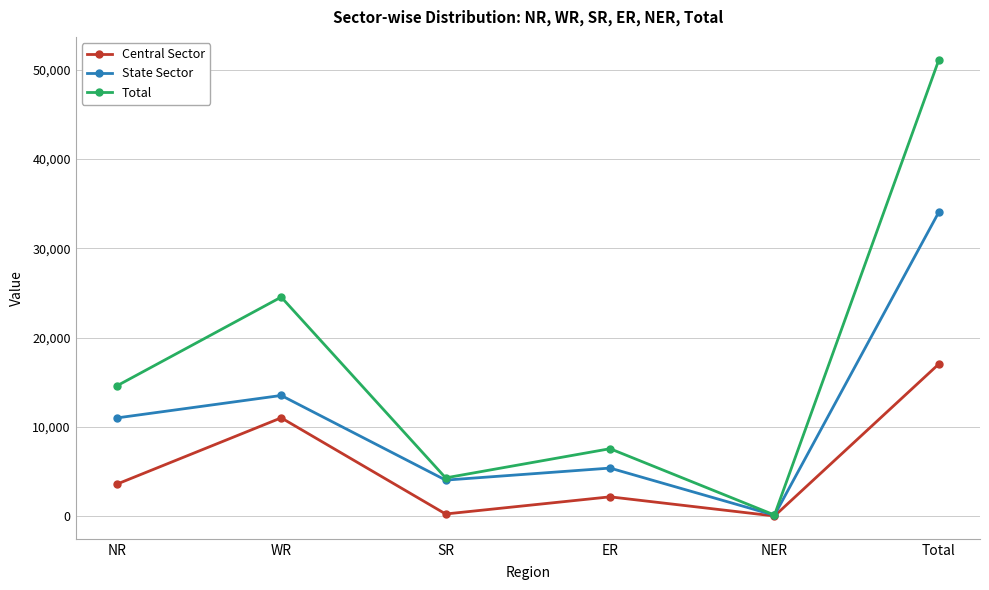

How many values in the State Sector series are below 11003?

3